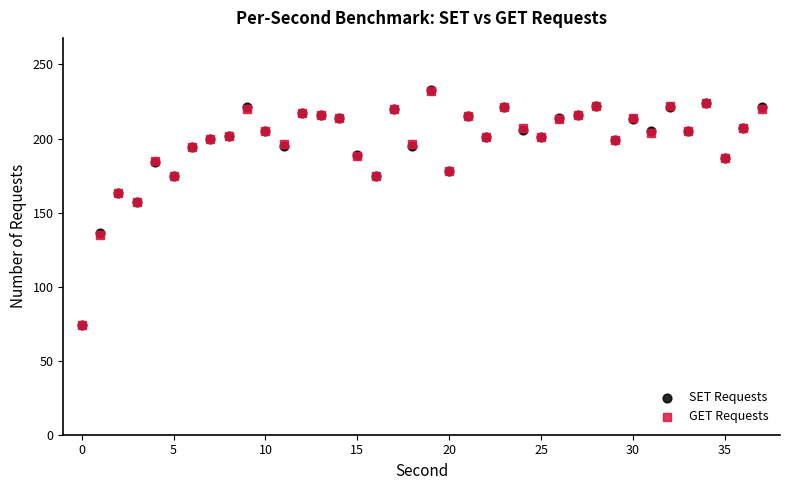

What are all the series names shown in the legend?

SET Requests, GET Requests